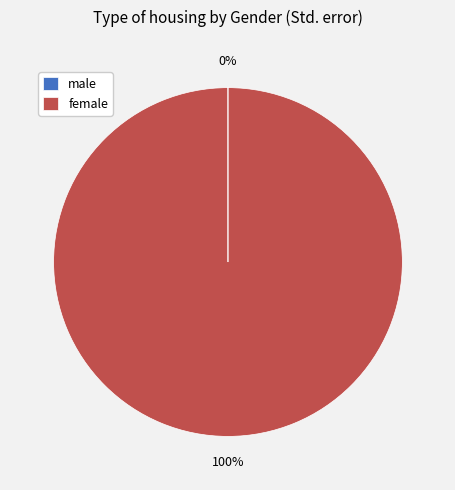

To the nearest percent, what is the difference between the largest and smallest slice percentages?

100%